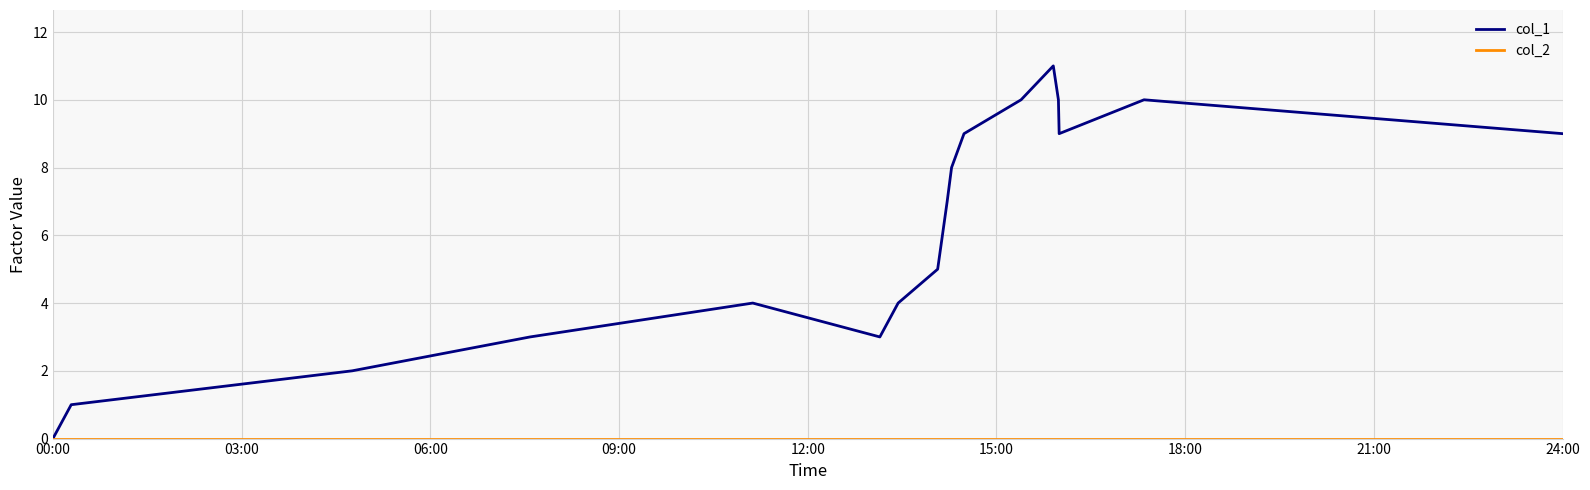

How many values in col_1 are above zero?

16